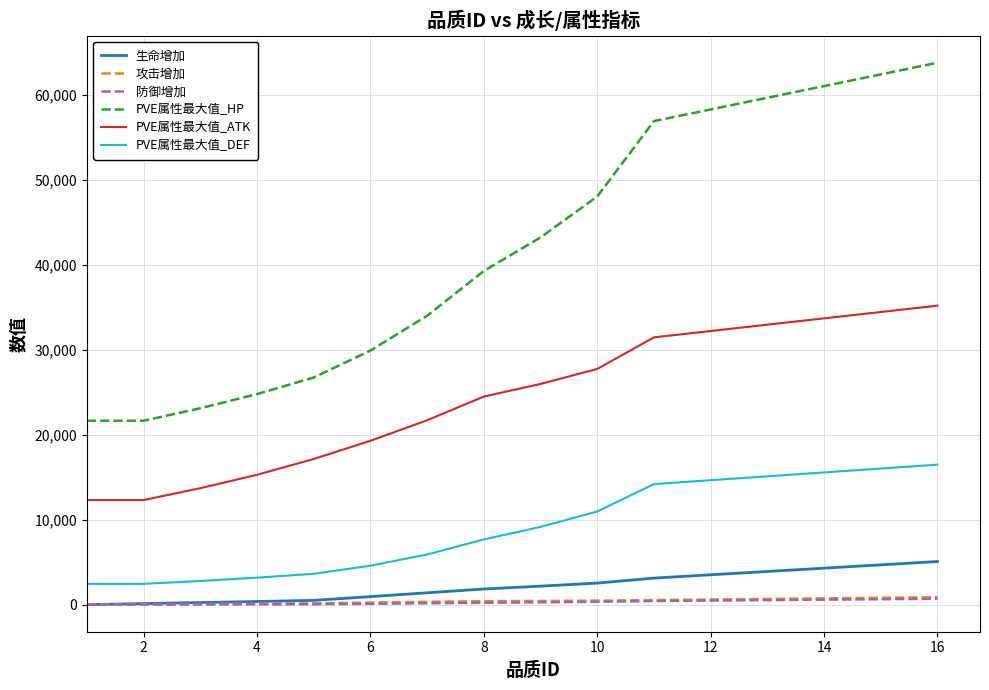

What are all the series names shown in the legend?

生命增加, 攻击增加, 防御增加, PVE属性最大值_HP, PVE属性最大值_ATK, PVE属性最大值_DEF